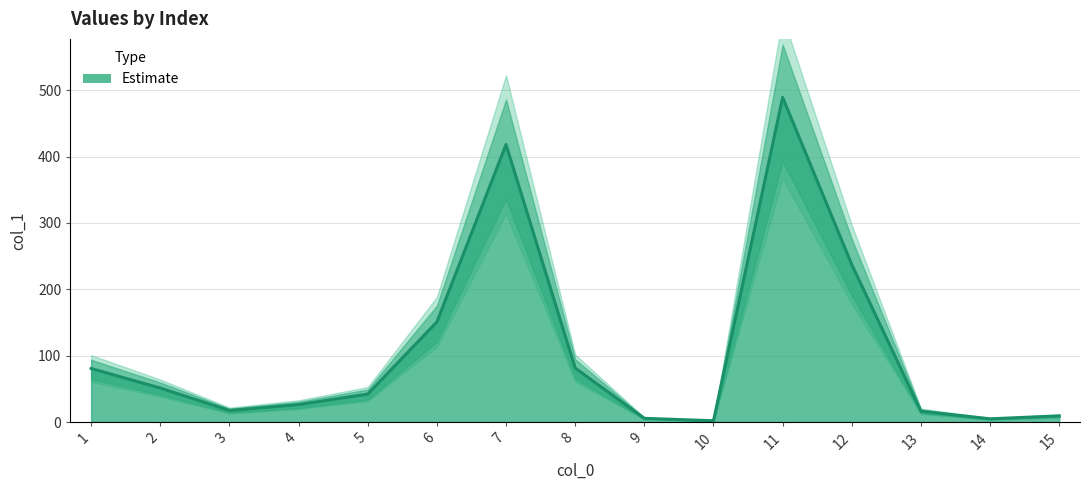

Reading left to right, extract all data points from this chart.

1=80.6	2=51.2	3=17.3	4=26.2	5=42.1	6=150.8	7=418.1	8=81.3	9=5.5	10=1.9	11=489.3	12=237.2	13=16.2	14=4.8	15=9.2